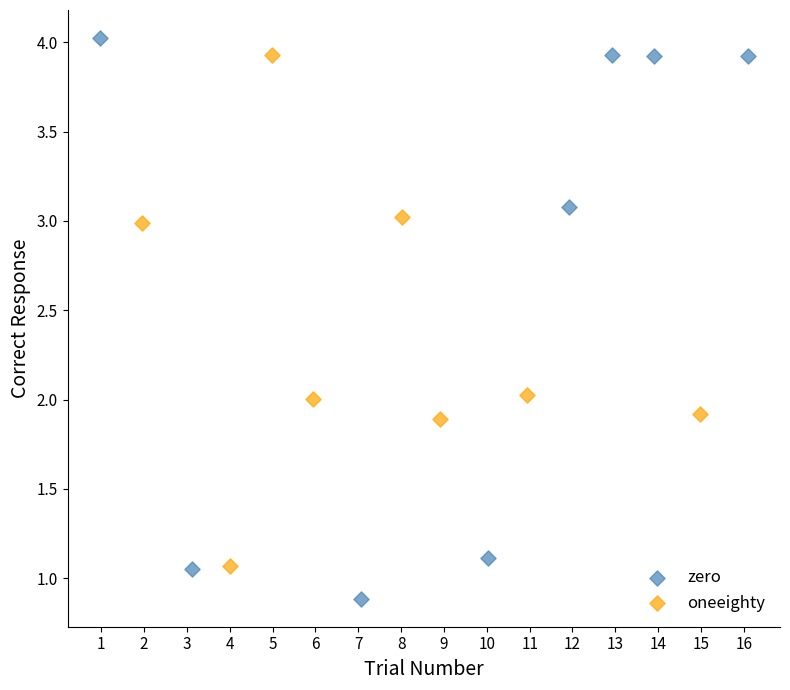

Which series contains the lowest Y value?

zero